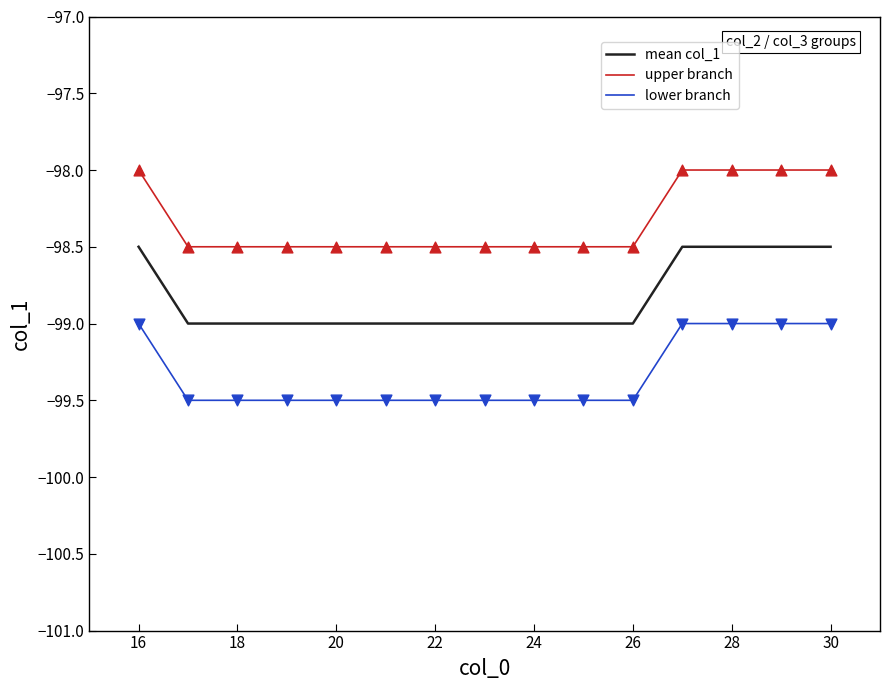

What are all the series names shown in the legend?

mean col_1, upper branch, lower branch